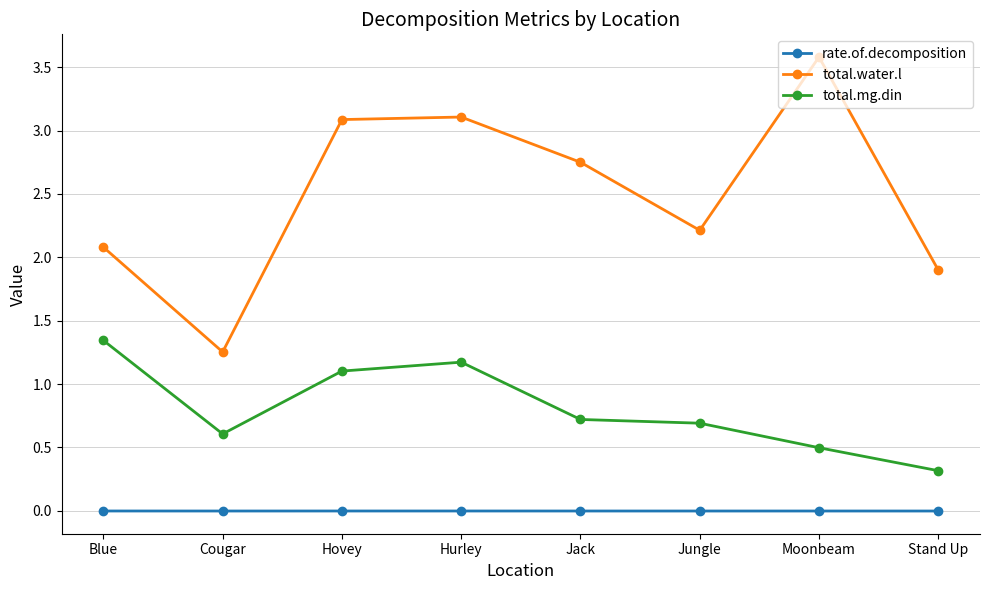

How many lines are shown in the chart?

3